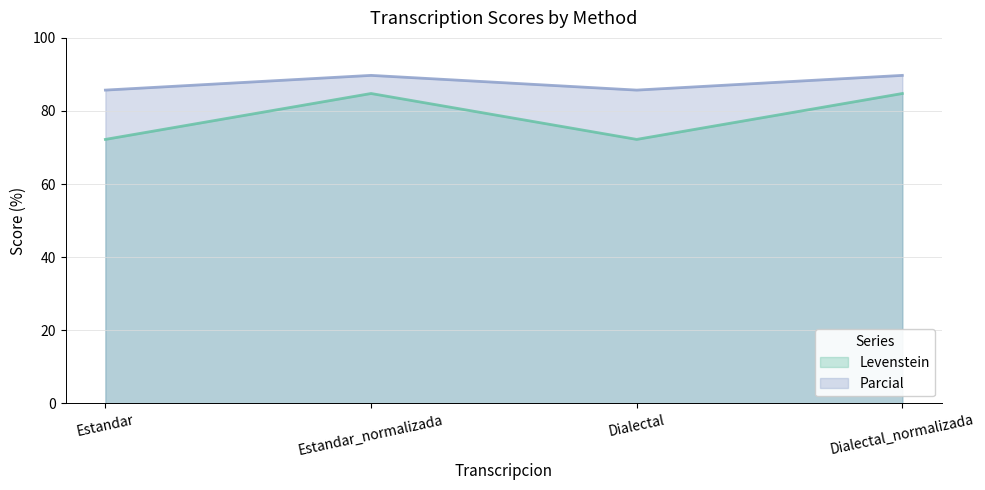

List the labels in order of Levenstein value, largest first.

Estandar_normalizada, Dialectal_normalizada, Estandar, Dialectal